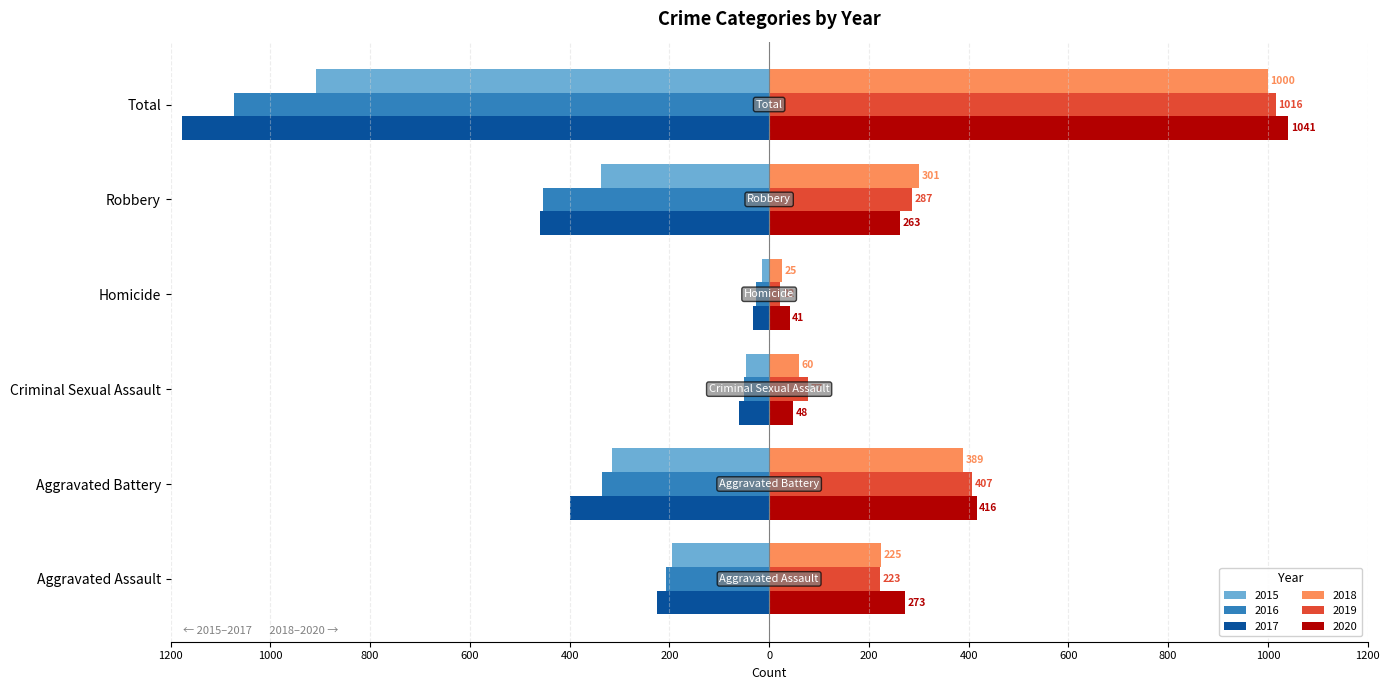

What are all the series names shown in the legend?

2015, 2016, 2017, 2018, 2019, 2020